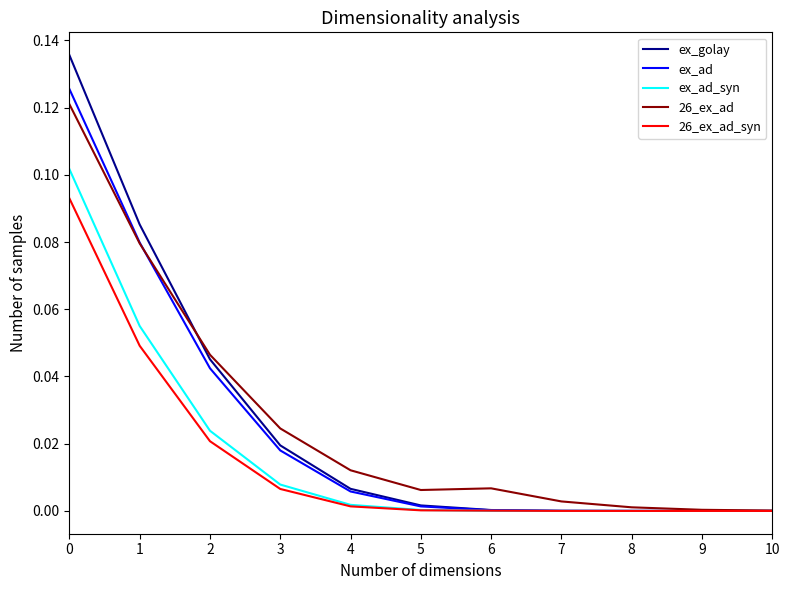

Is it true that ex_ad_syn equals 0.0 at 8?

True